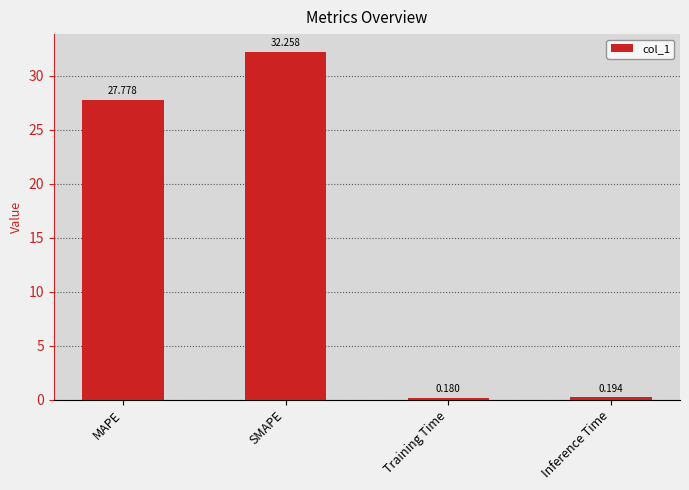

What is the maximum value shown in the chart?

32.3